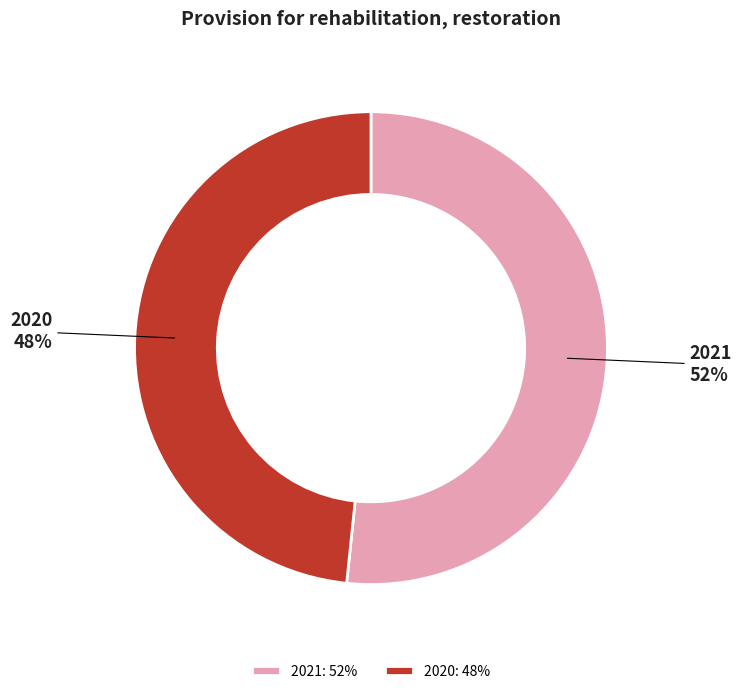

Rank the categories by value from lowest to highest.

2020, 2021